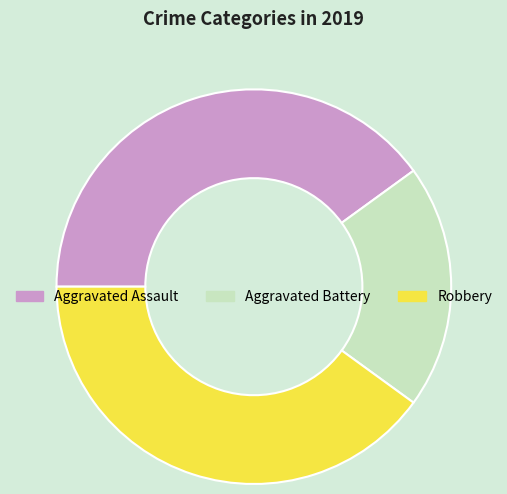

True or false: Robbery accounts for 49% of the total.

False